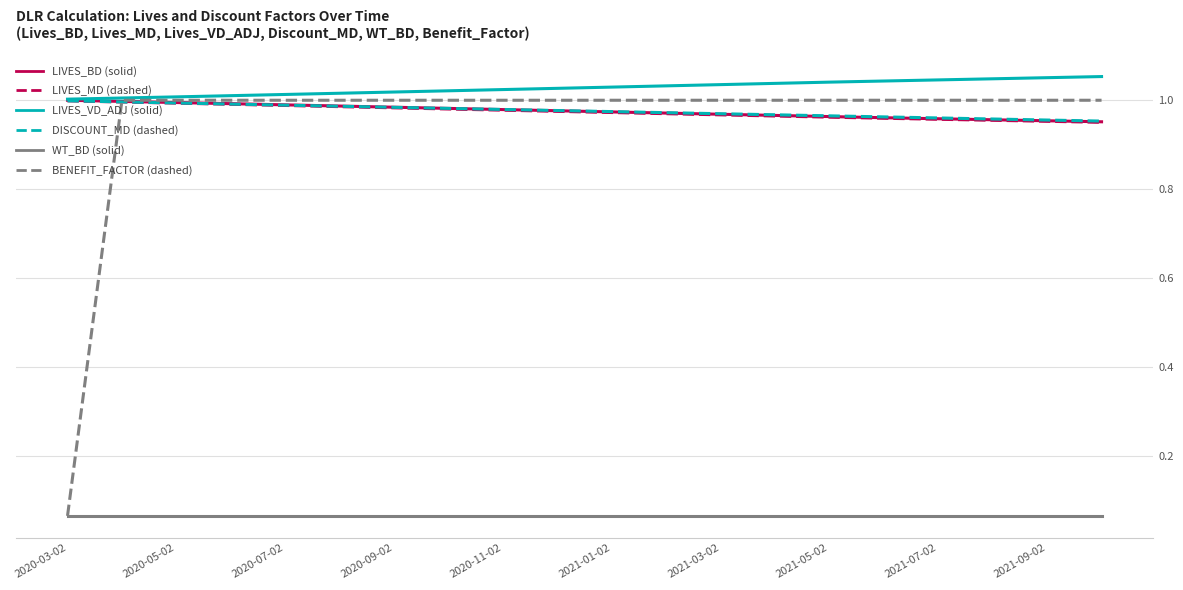

Which series has the largest range (max minus min)?

BENEFIT_FACTOR (dashed)